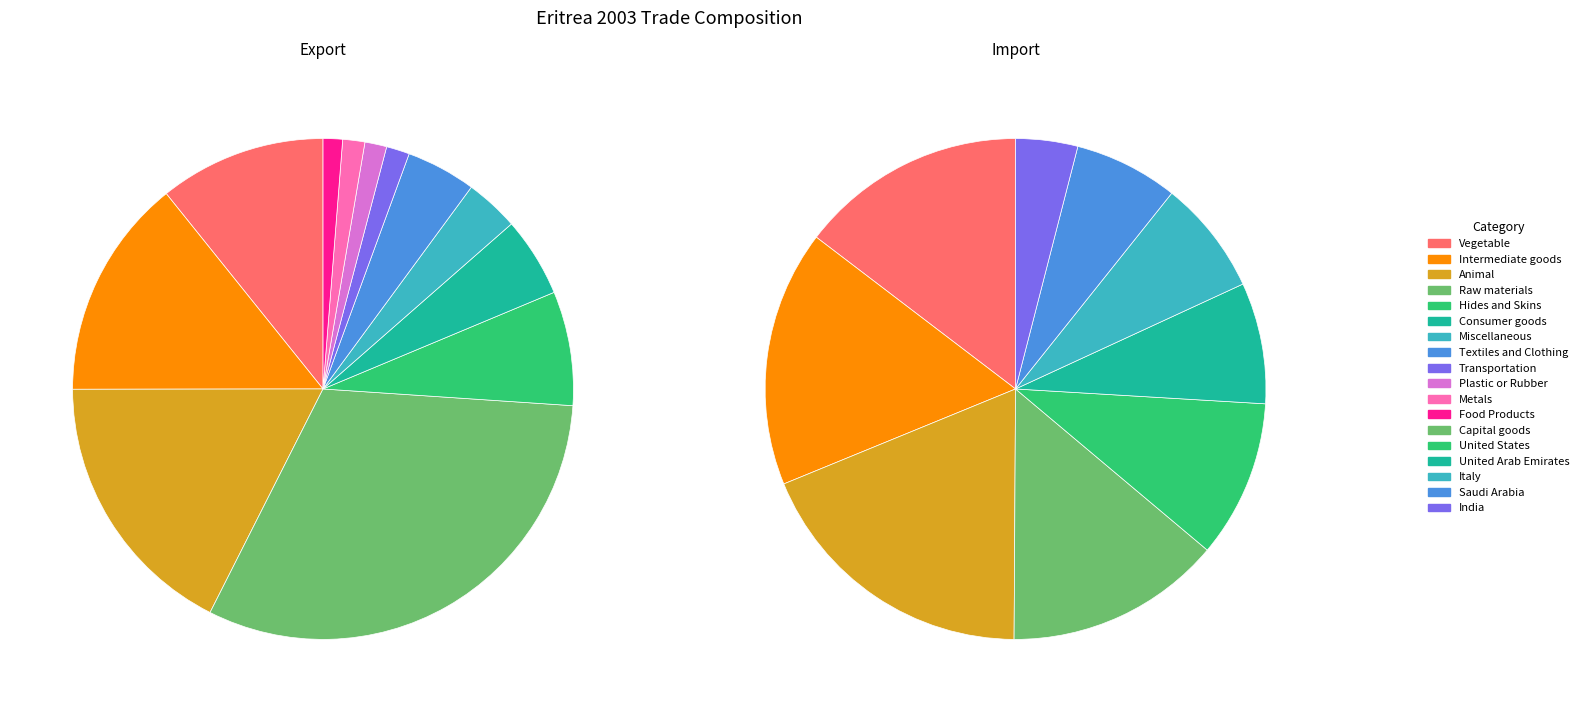

How many segments does this pie chart have?

12